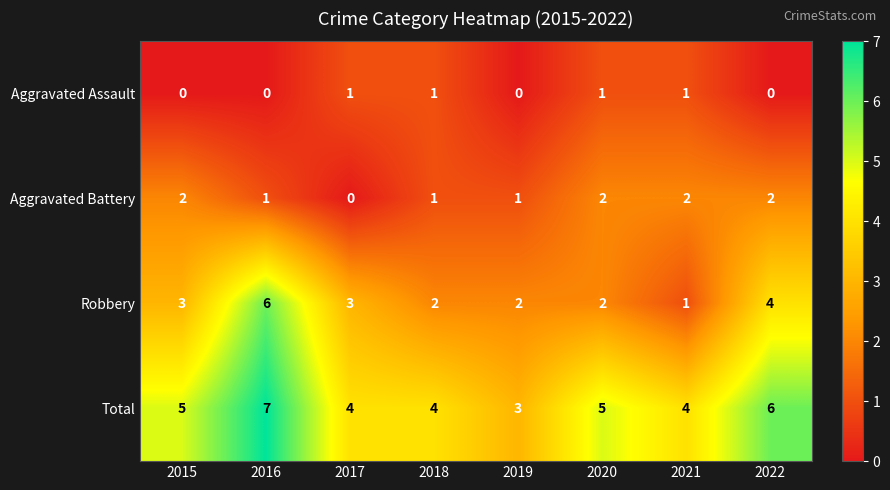

The Aggravated Battery series shows 1 at 2015. True or false?

False